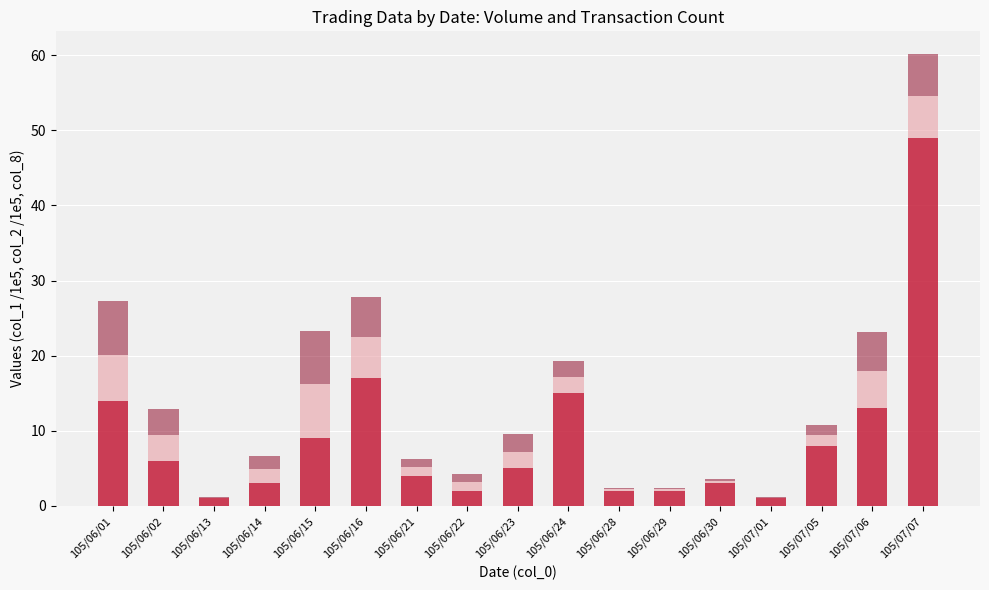

At which category is the sum across all series the highest?

105/07/07